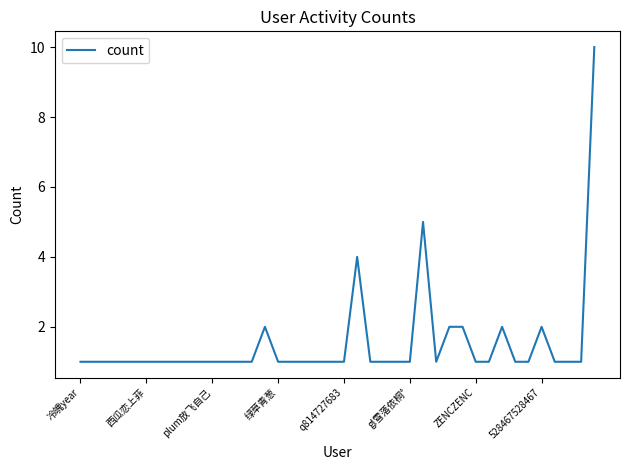

What is the difference between the second highest and minimum values?

4